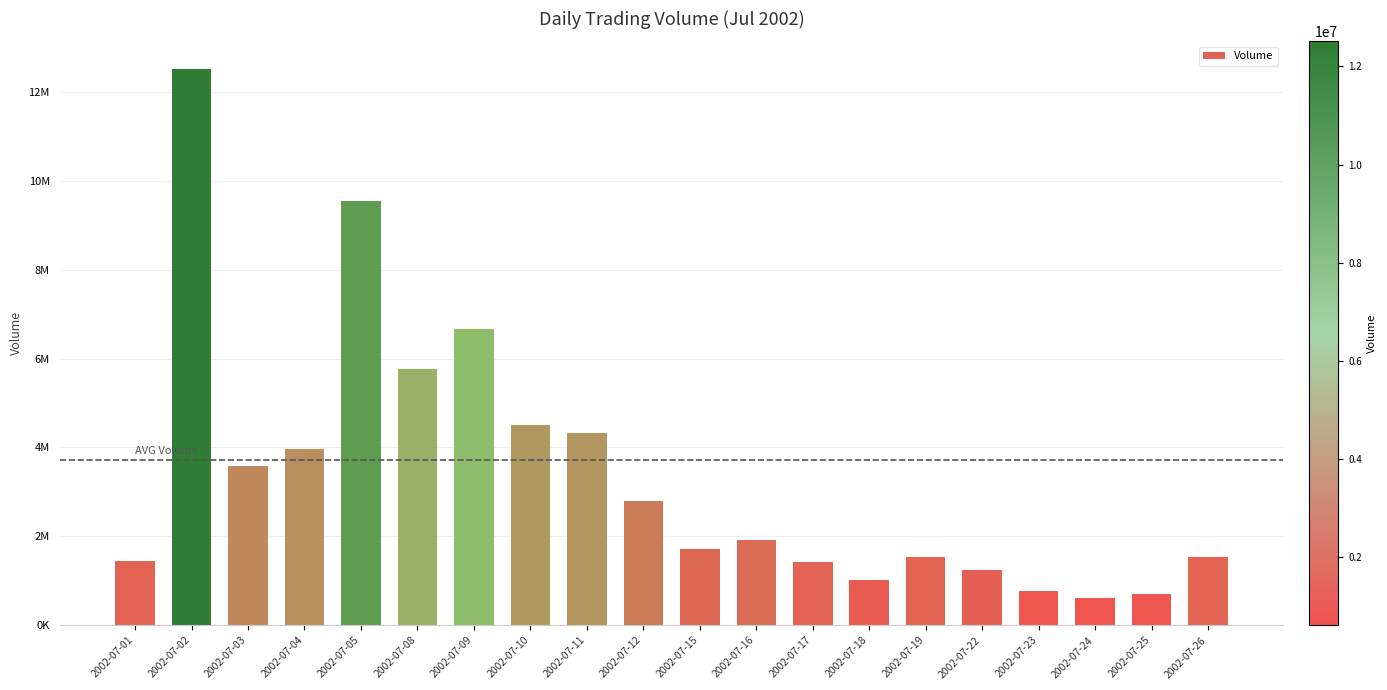

Which label corresponds to the largest value in the chart?

2002-07-02